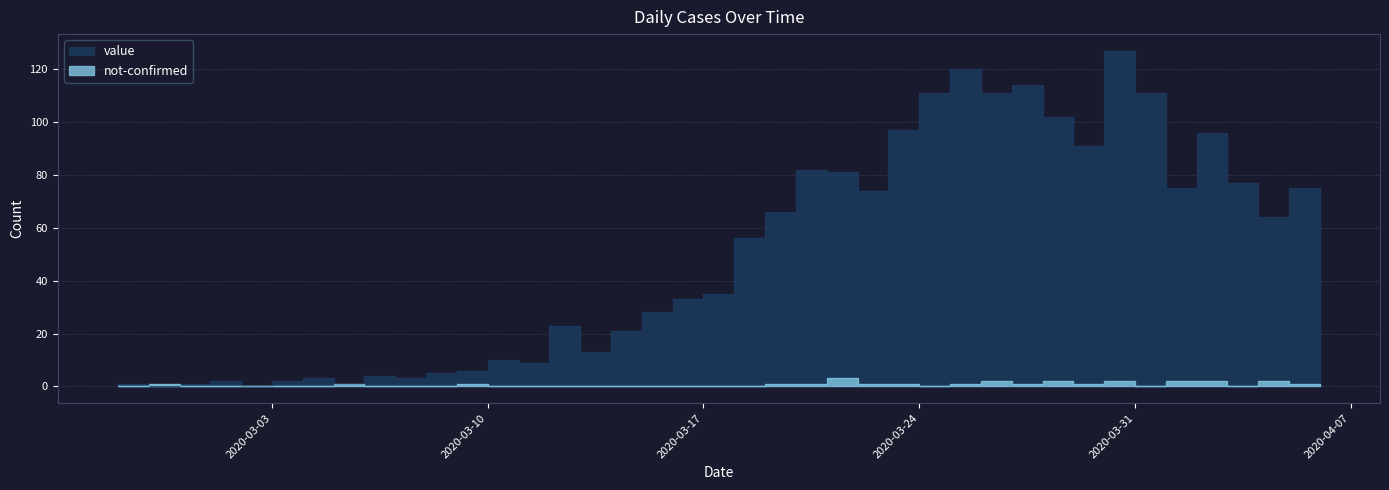

Reading right to left, list all the values displayed in this chart.

value: 61	75	64	77	96	75	111	127	91	102	114	111	120	111	97	74	81	82	66	56	35	33	28	21	13	23	9	10	6	5	3	4	1	3	2	0	2	1	0	1
not-confirmed: 0	1	2	0	2	2	0	2	1	2	1	2	1	0	1	1	3	1	1	0	0	0	0	0	0	0	0	0	1	0	0	0	1	0	0	0	0	0	1	0